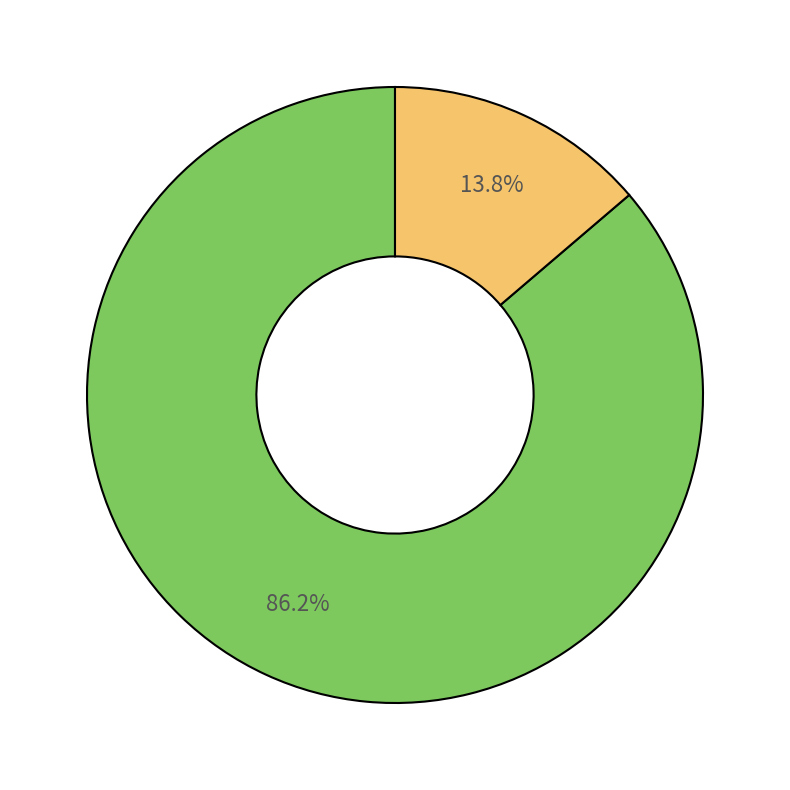

Is there a majority slice in this chart?

Yes